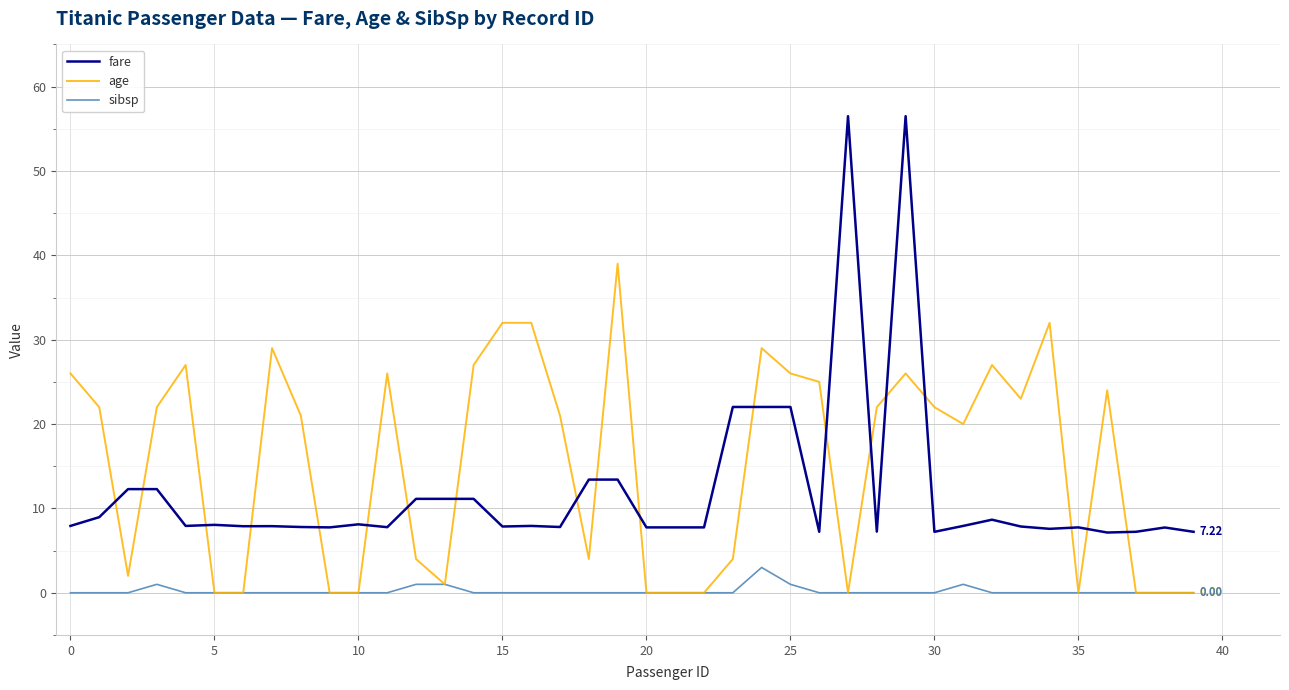

List the series in order of their overall mean, lowest first.

sibsp, fare, age